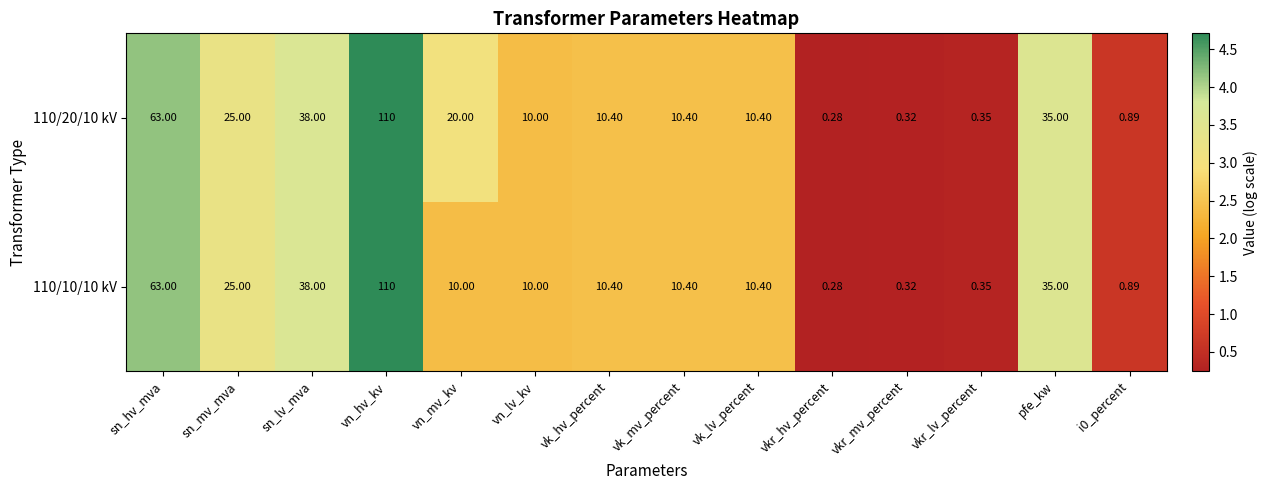

Which label corresponds to the largest value in the chart?

vn_hv_kv